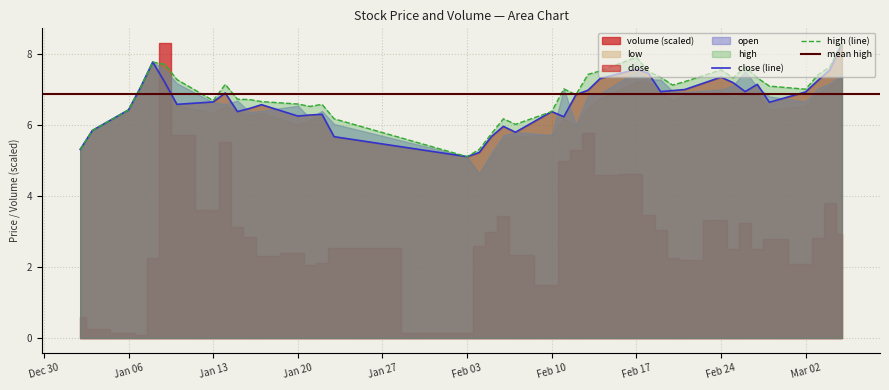

At which label does high (line) reach its minimum?

Feb 03